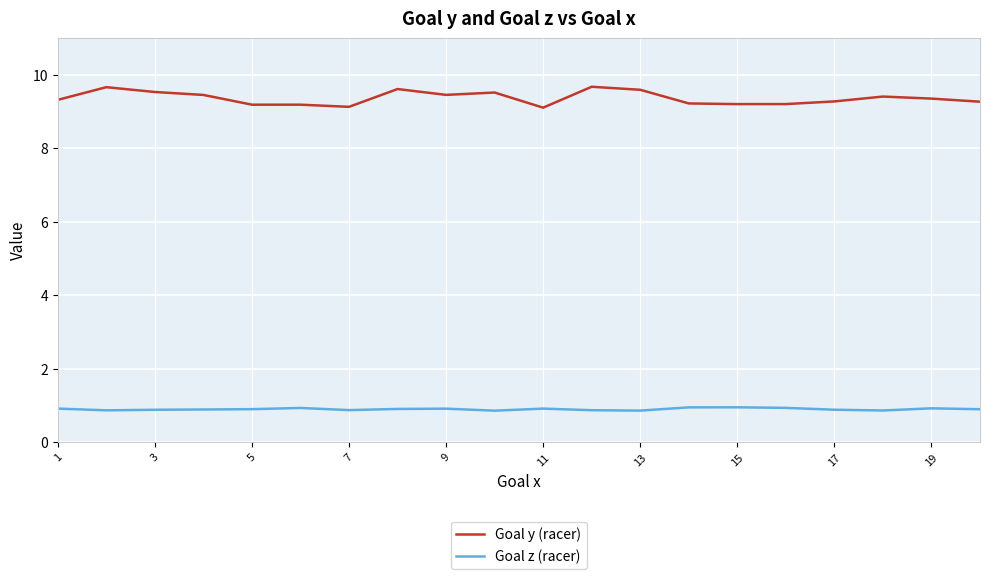

True or false: Goal z (racer) and Goal y (racer) cross at least once.

False